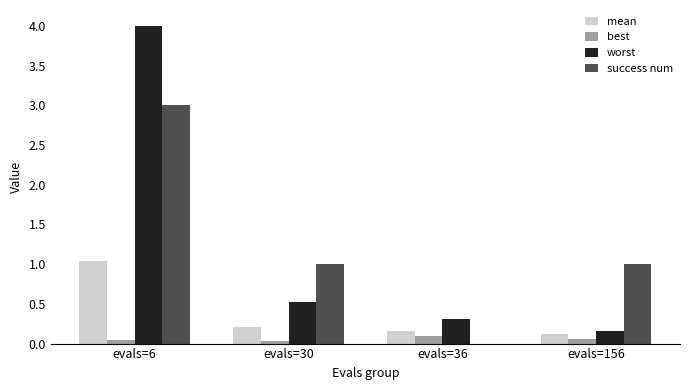

How many categories are shown in the chart?

4